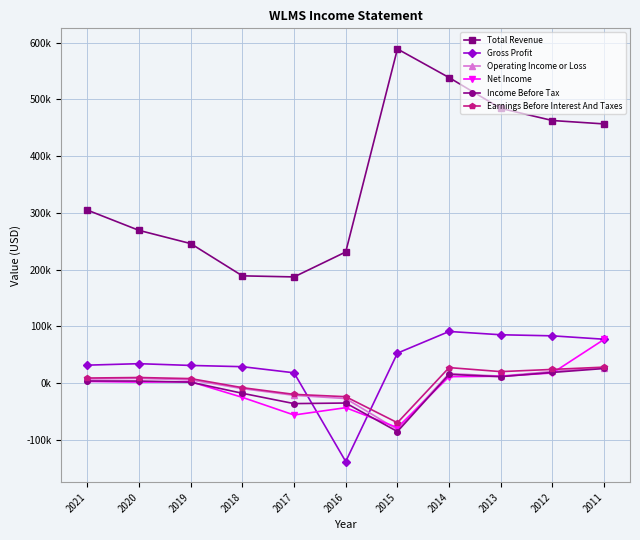

Is the value of Earnings Before Interest And Taxes at 2016 greater than the value of Income Before Tax at 2012?

No